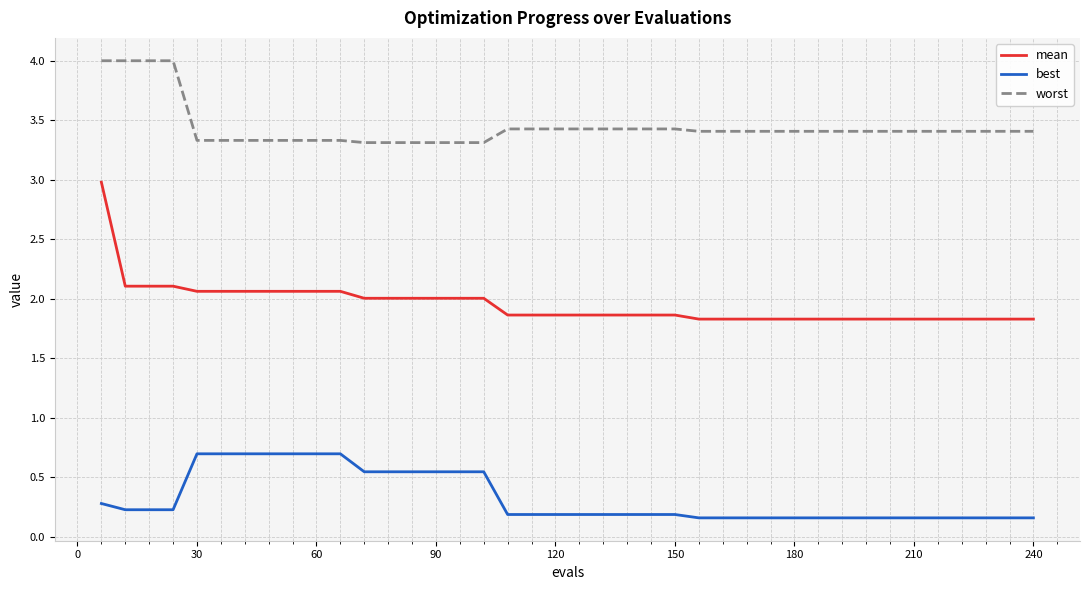

Which series has the widest spread of values?

mean